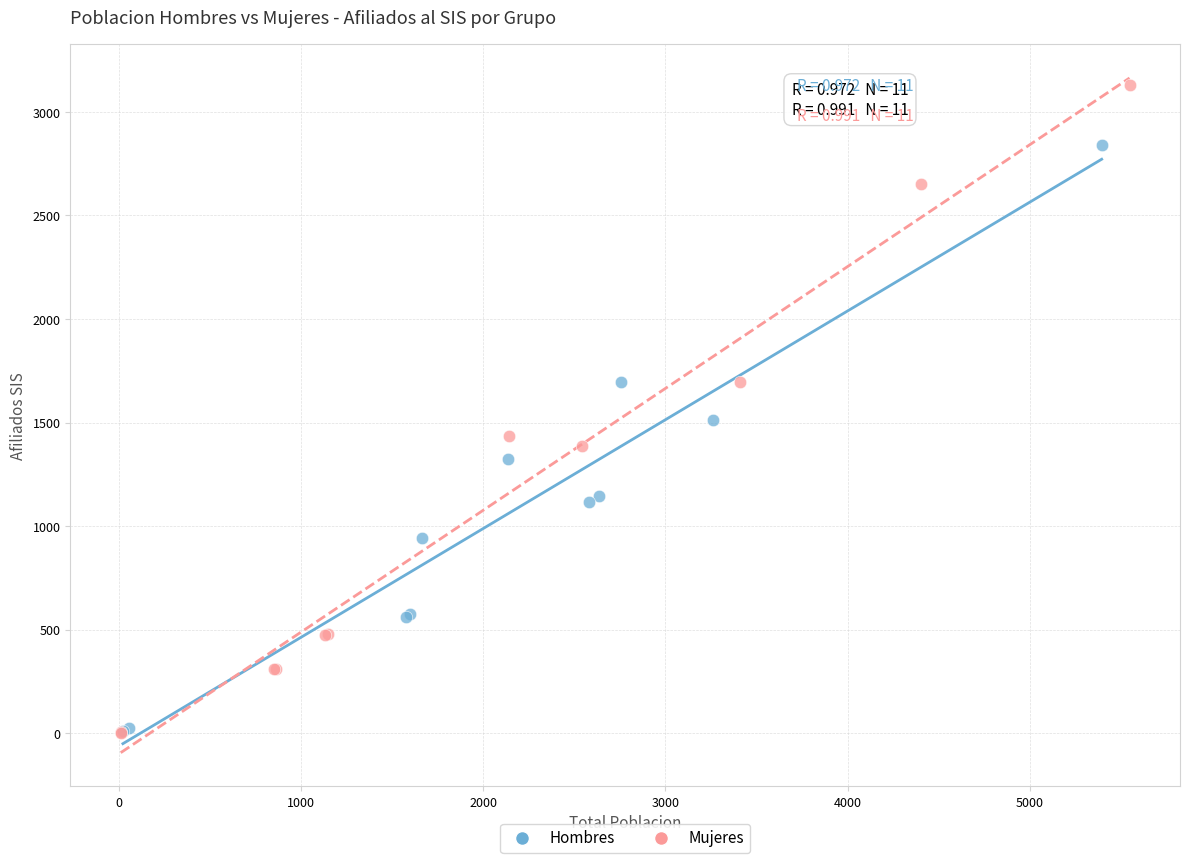

Which series has the widest spread of Y values?

Mujeres